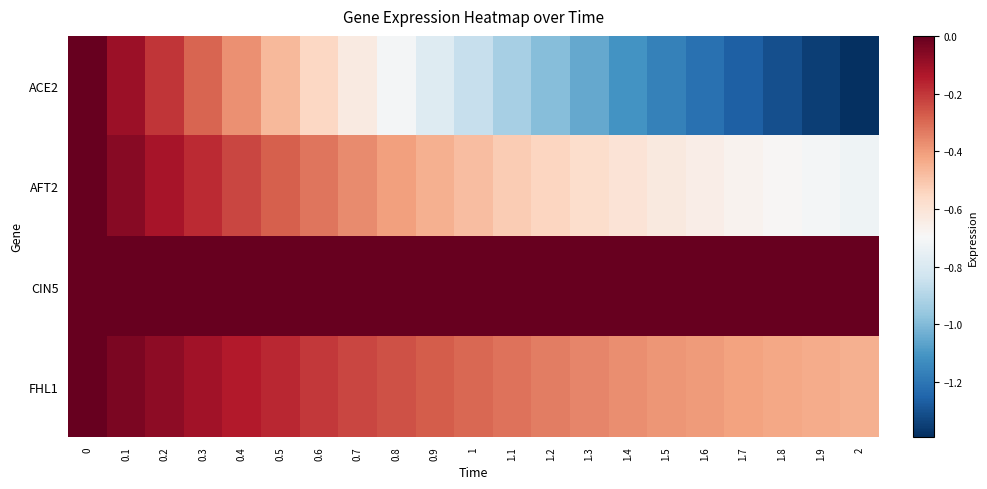

Which series has the widest spread of values?

ACE2